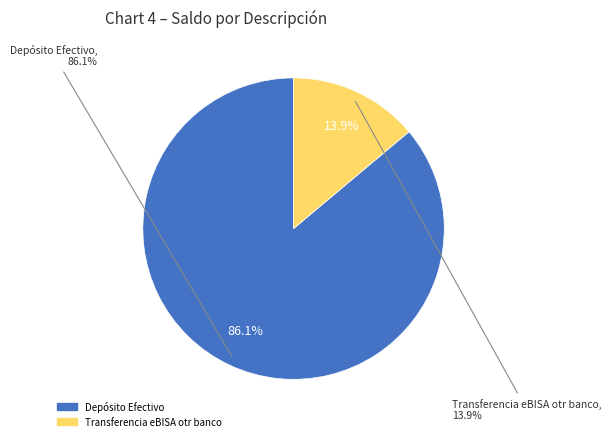

Which category accounts for the majority?

Depósito Efectivo